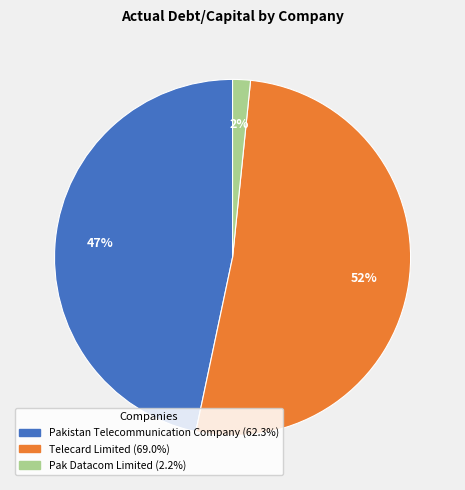

Which has a higher value, Telecard Limited or Pakistan Telecommunication Company?

Telecard Limited